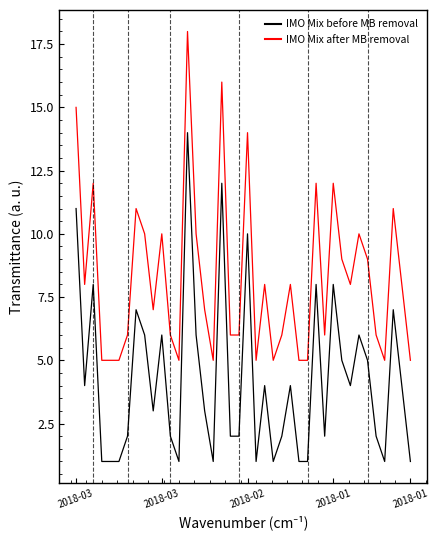

The IMO Mix before MB removal series shows 1 at 24. True or false?

False